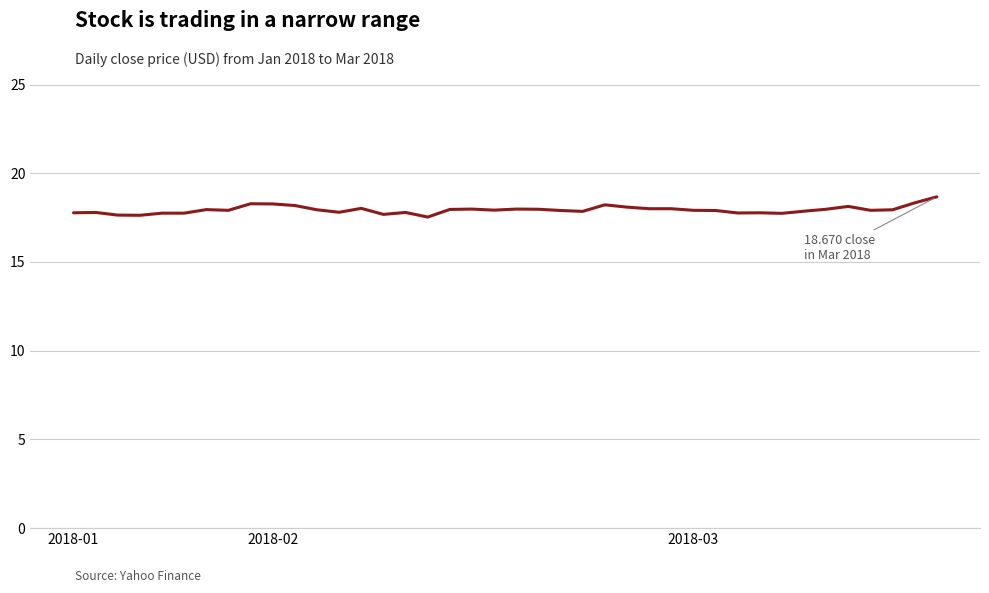

What is the smallest value displayed?

17.5